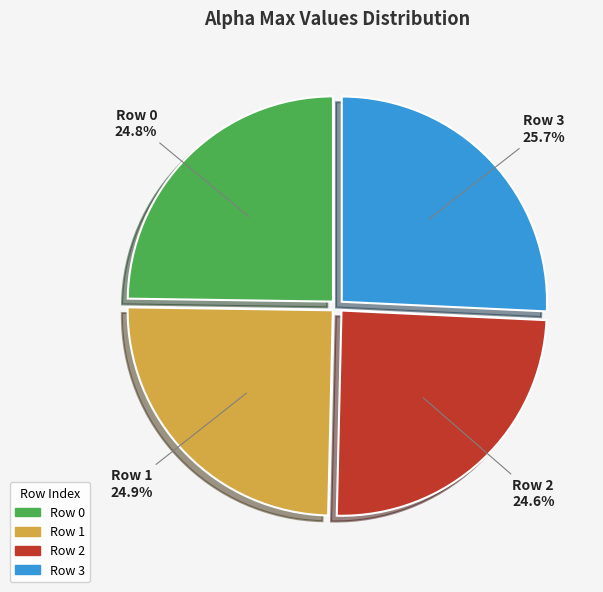

Is there a majority slice in this chart?

No